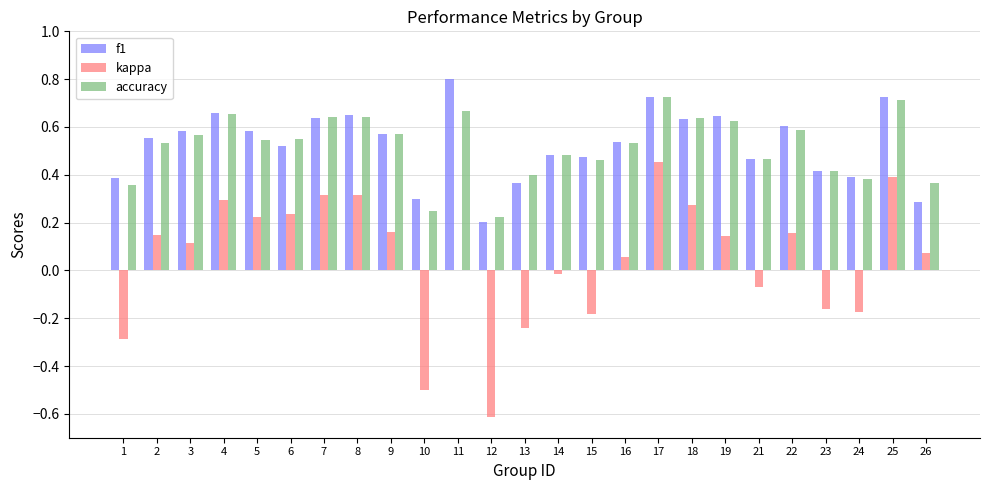

At which category does the chart reach its peak across all series?

11